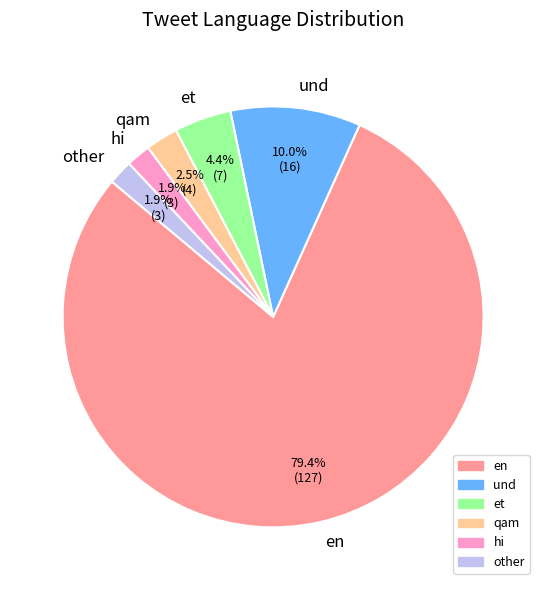

Which category has the biggest portion of the pie?

en